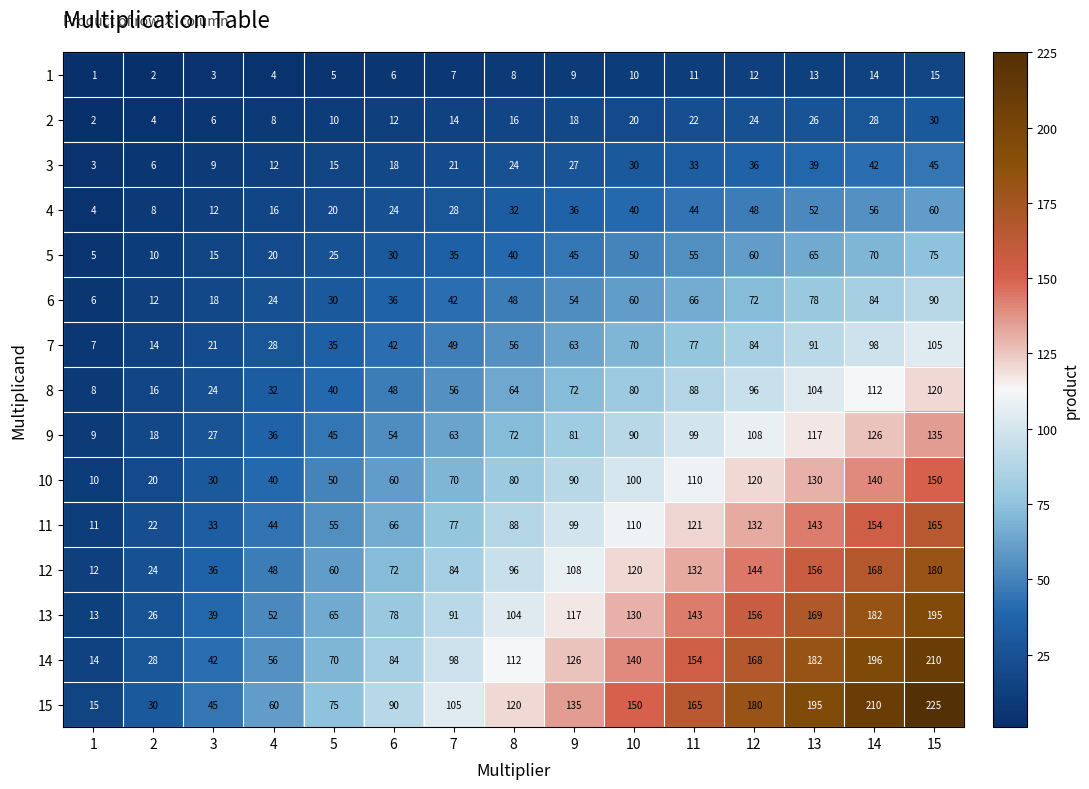

Where is 14 nearest to the value 112?

8